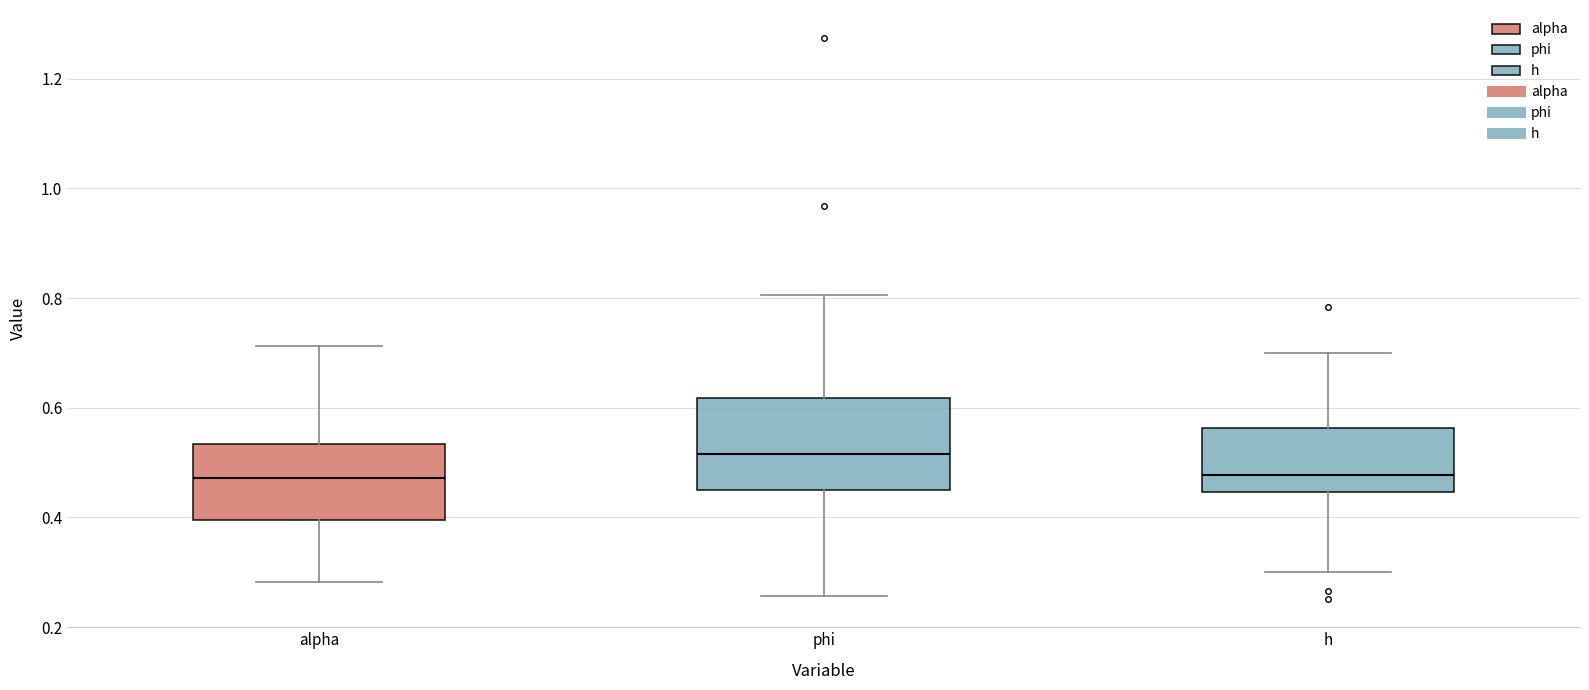

Where is the lower edge of the box for h on the y-axis? The values are not printed on the chart, so give them approximately, as read against the axis.

0.44